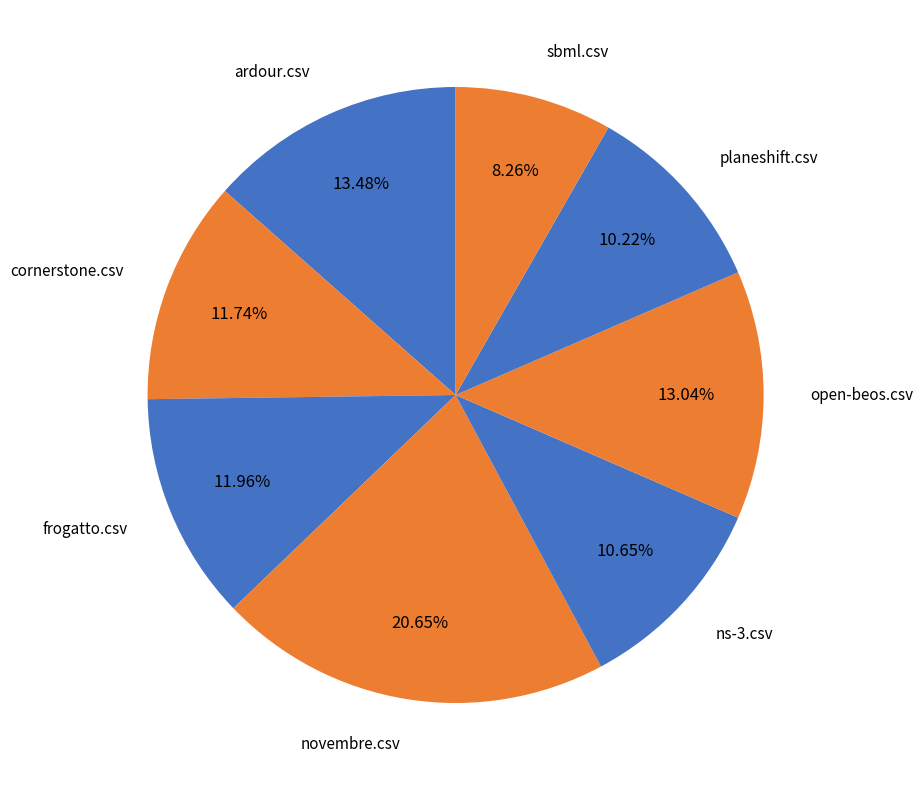

How many slices are in this pie chart?

8